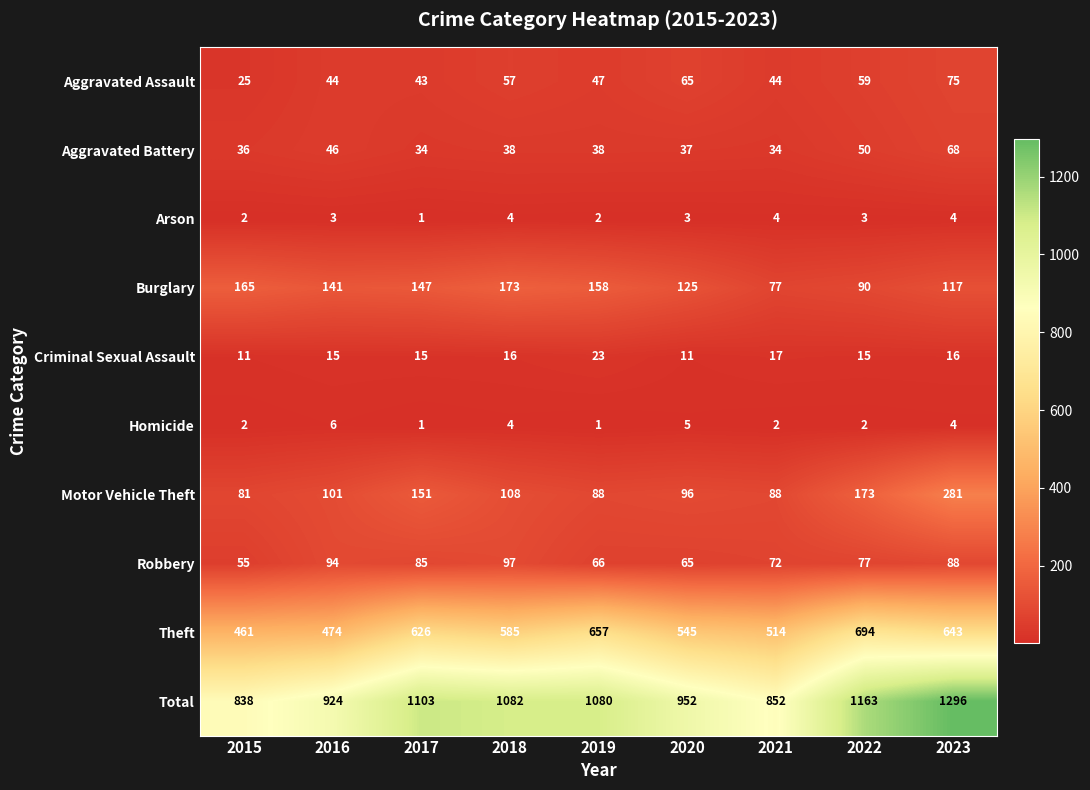

Is it true that Aggravated Assault equals 57 at 2018?

True